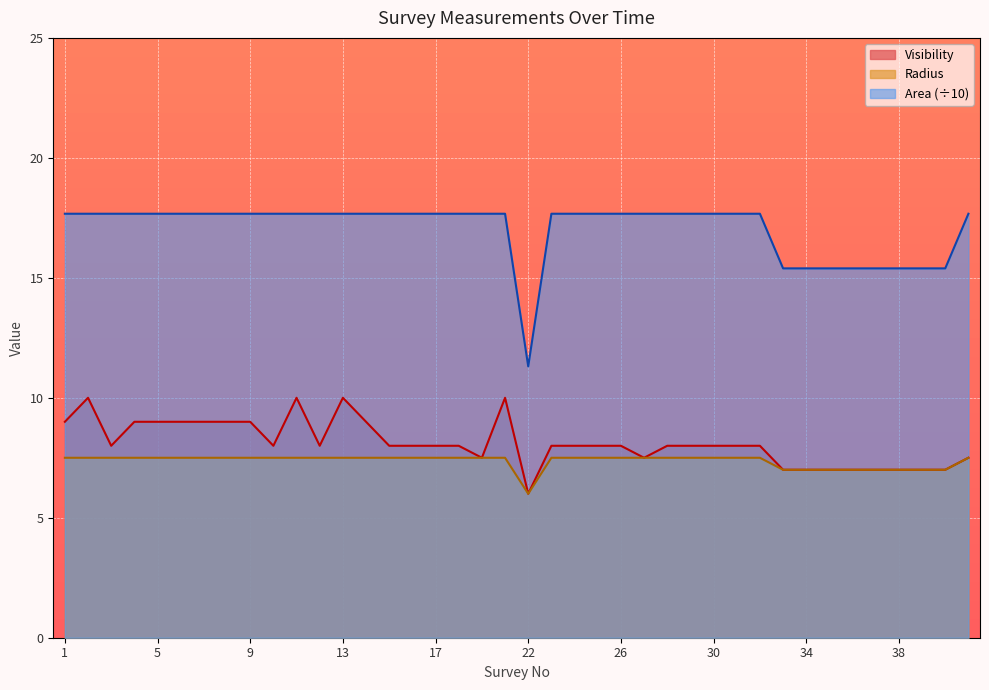

How many lines are shown in the chart?

3